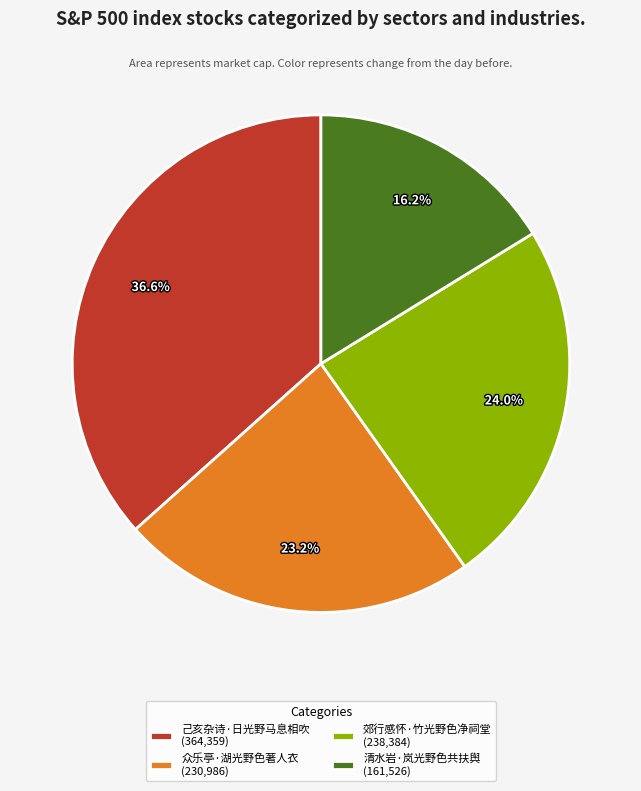

Does any single category account for the majority?

No